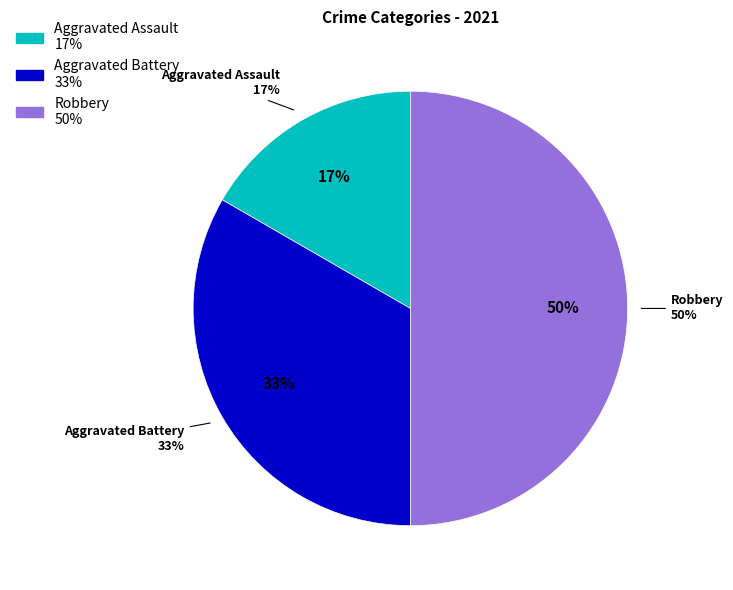

To the nearest percent, what is the average slice percentage?

33%